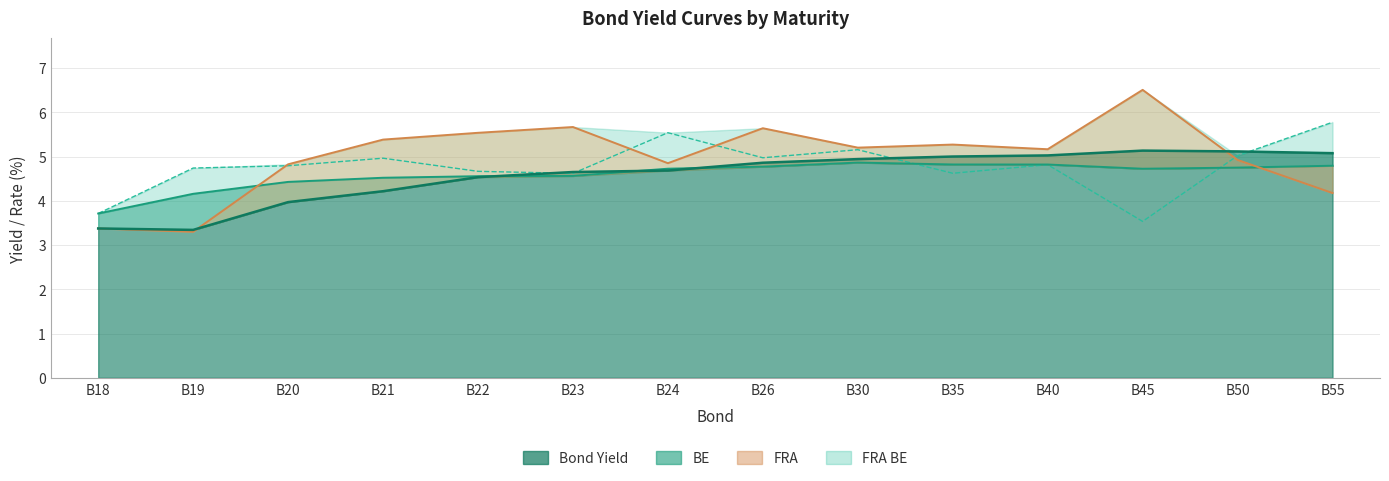

How many times do FRA BE and FRA cross each other?

4